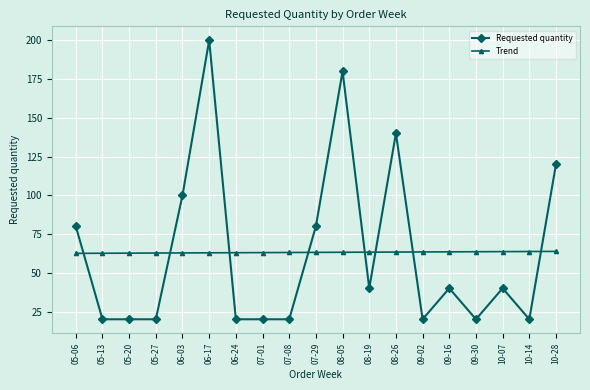

Rank the series at 05-20 from highest to lowest value.

Trend, Requested quantity